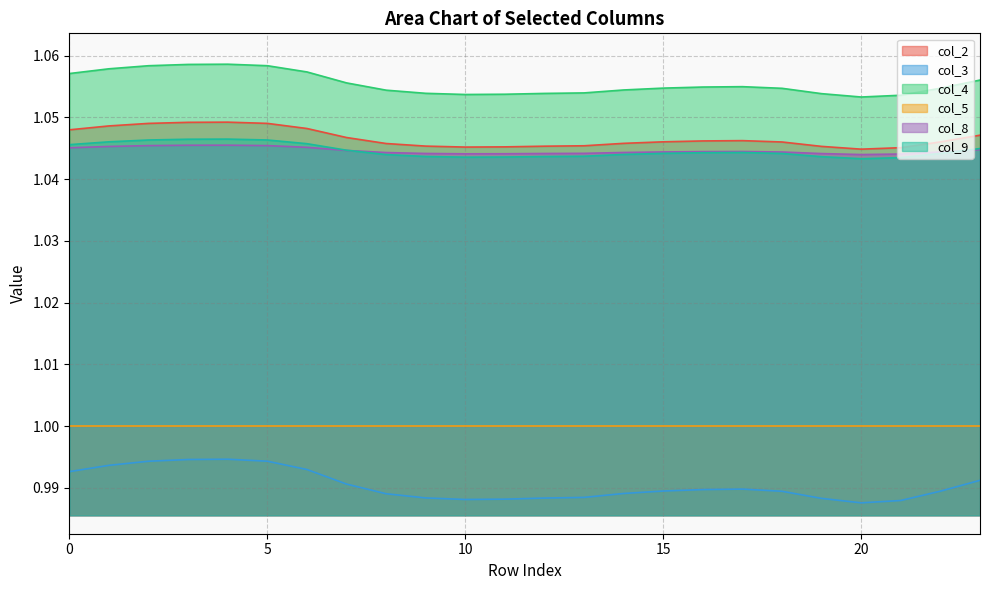

Rank the series by their maximum value, from lowest to highest.

col_3, col_5, col_8, col_9, col_2, col_4